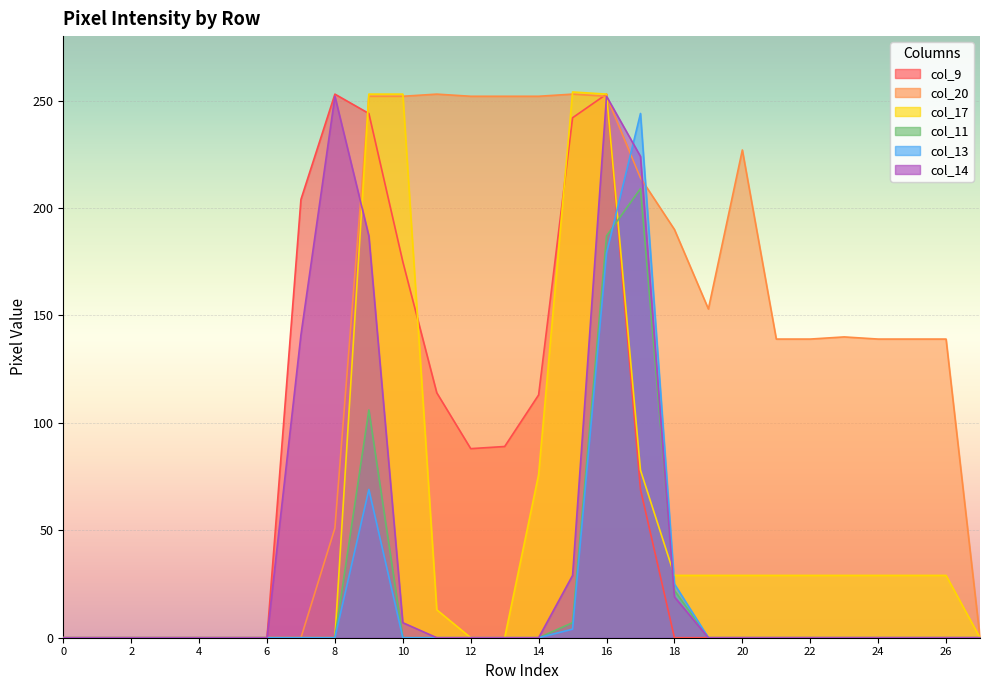

In col_13, how many points are higher than both neighbors (excluding endpoints)?

2